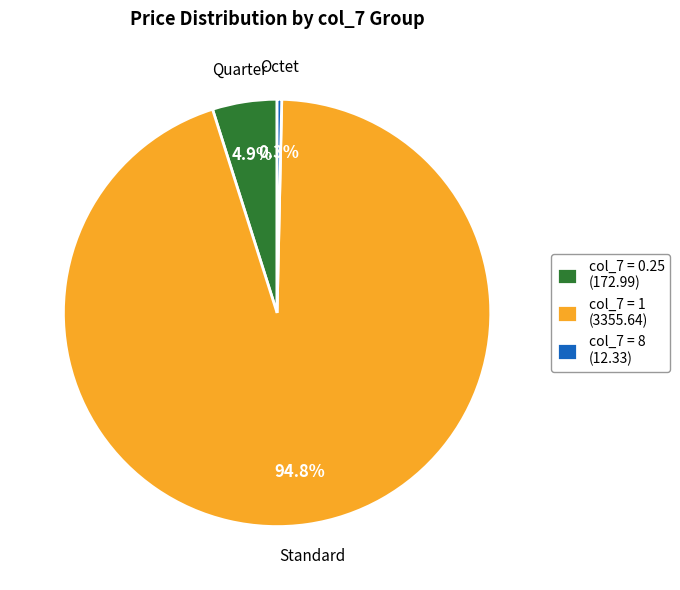

Is there a majority slice in this chart?

Yes